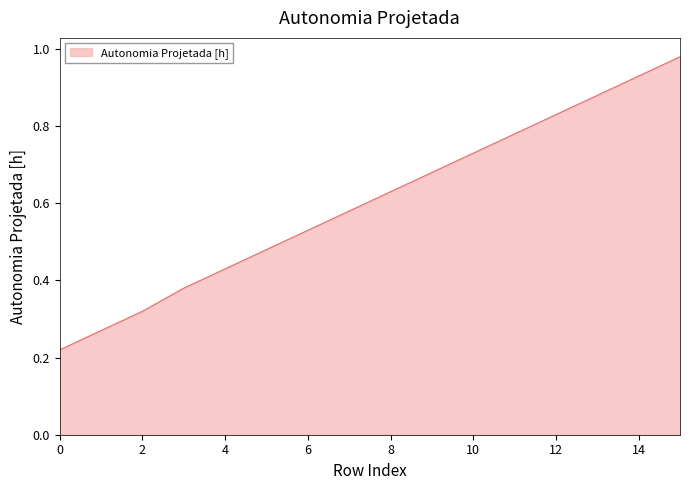

What is the maximum value shown in the chart?

1.0